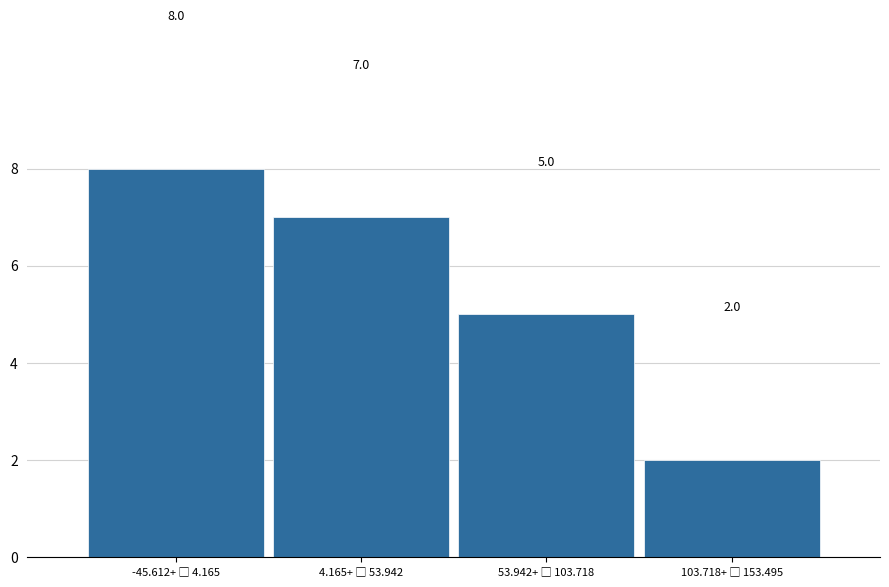

Reading left to right, extract all data points from this chart.

8	7	5	2